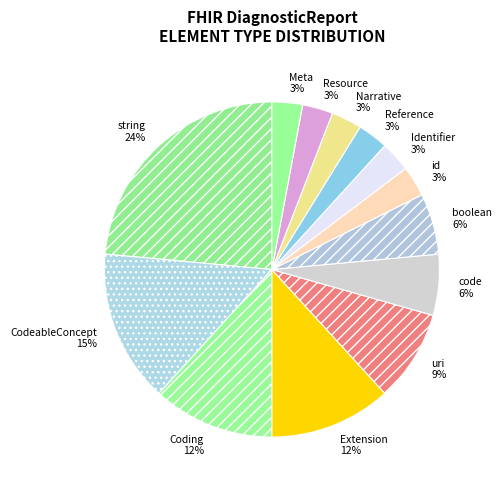

The Extension 12% slice represents 12% of the pie. True or false?

True